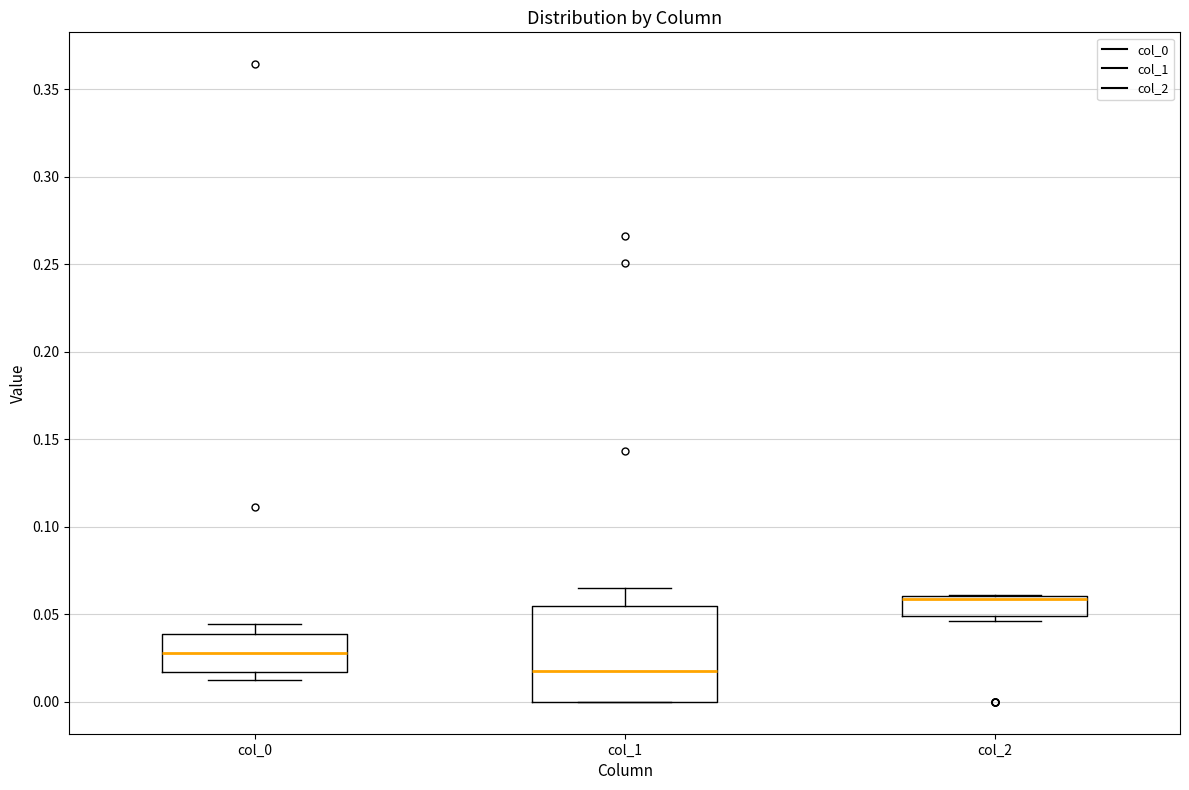

Which box is the tallest, from its lower edge to its upper edge?

col_1